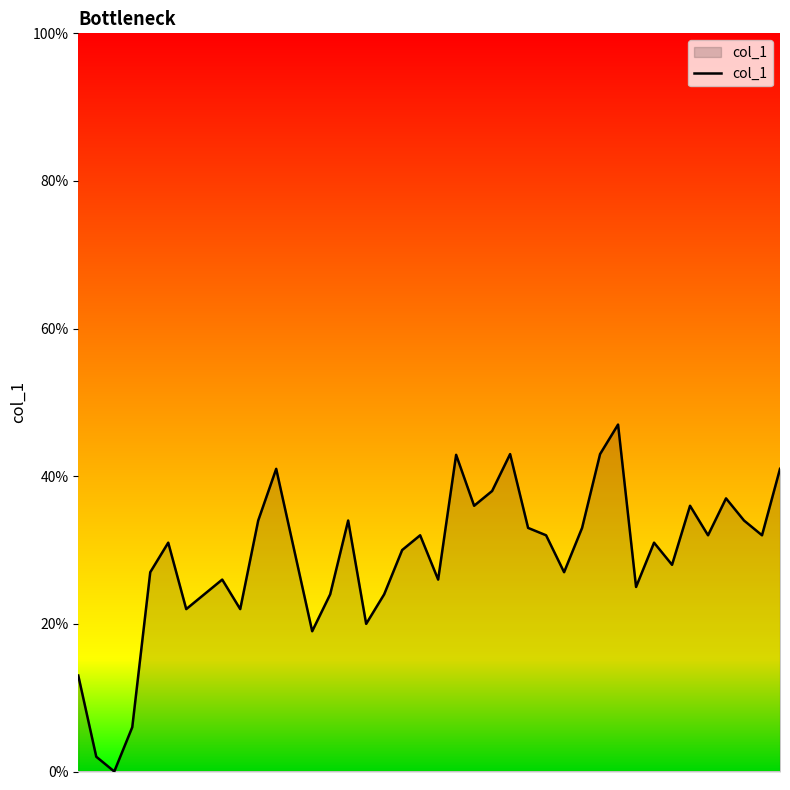

What is the difference between the maximum and minimum values?

47.0